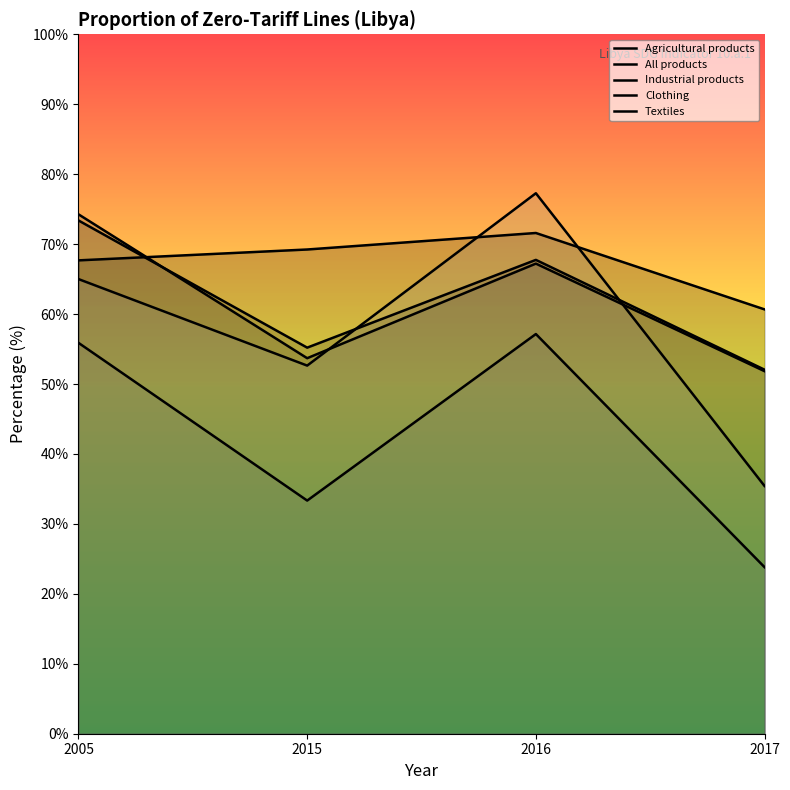

Reading right to left, transcribe all the data shown in this chart.

Agricultural products: 60.7	71.6	69.2	67.7
All products: 52.0	67.7	55.2	73.4
Industrial products: 51.8	67.2	53.7	74.3
Clothing: 23.8	57.1	33.3	55.9
Textiles: 35.4	77.3	52.6	65.0